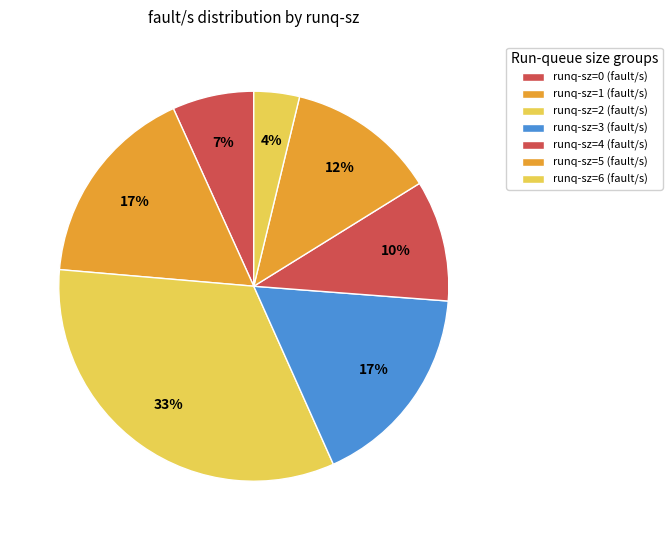

Count the number of slices in the pie.

7